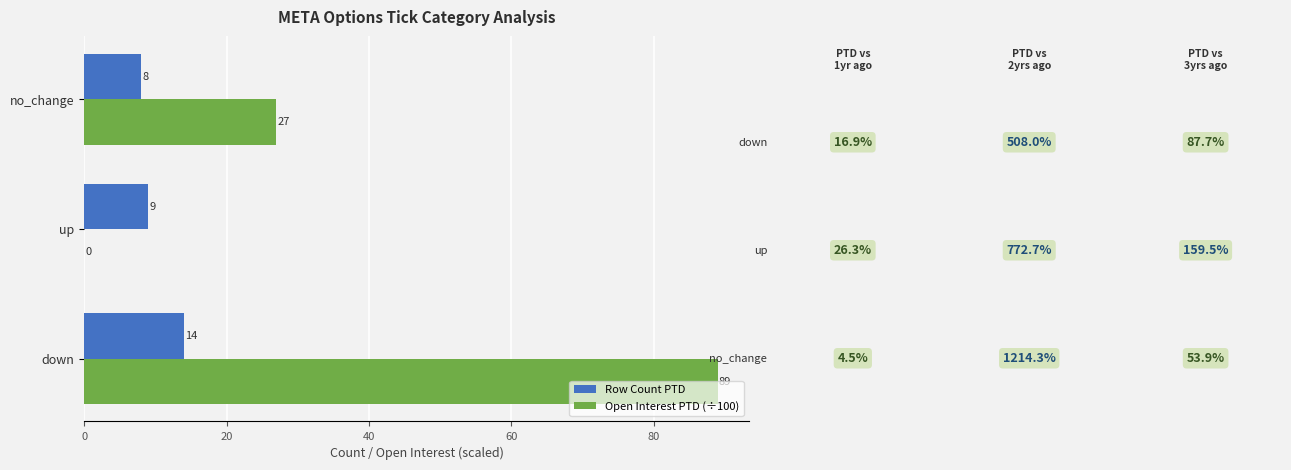

Which series changed the most between down and up?

Open Interest PTD (÷100)